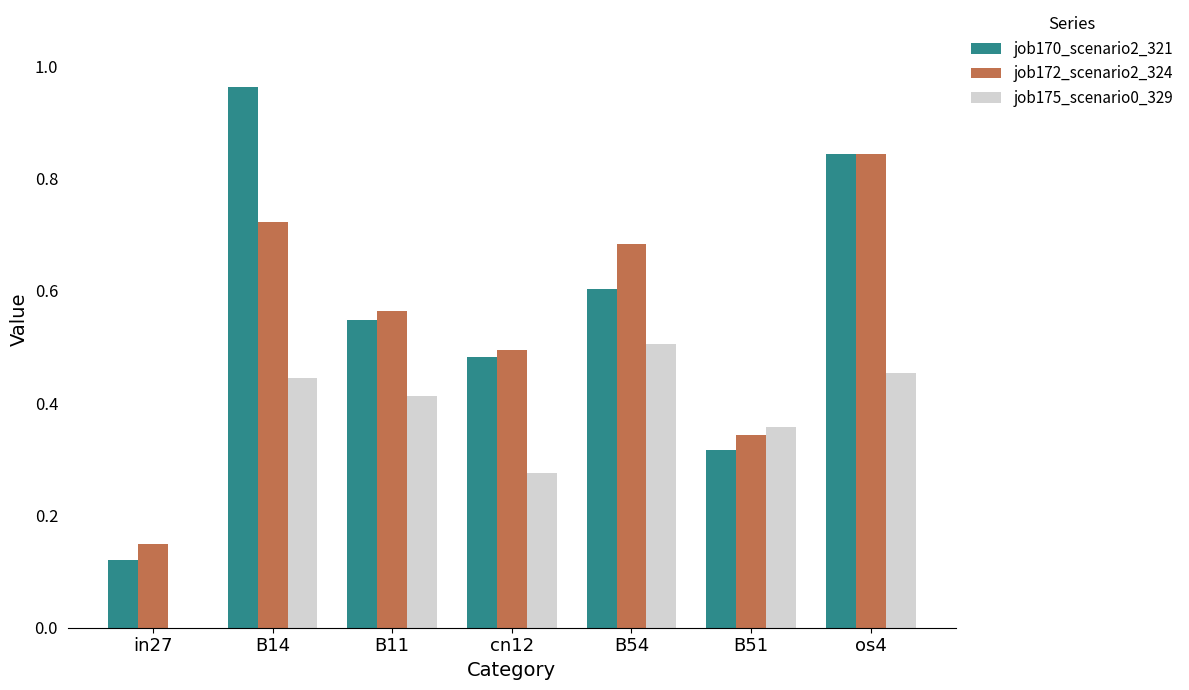

Which series has the largest range (max minus min)?

job170_scenario2_321